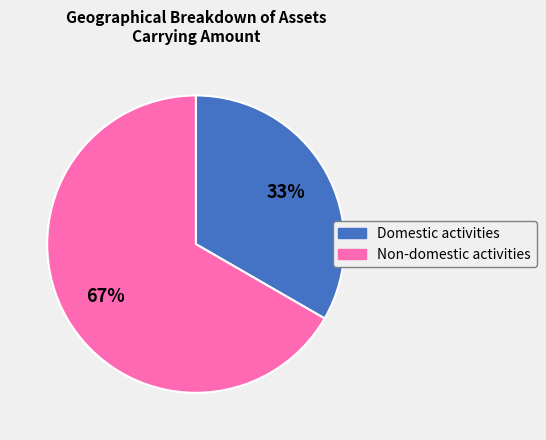

Is there a majority slice in this chart?

Yes